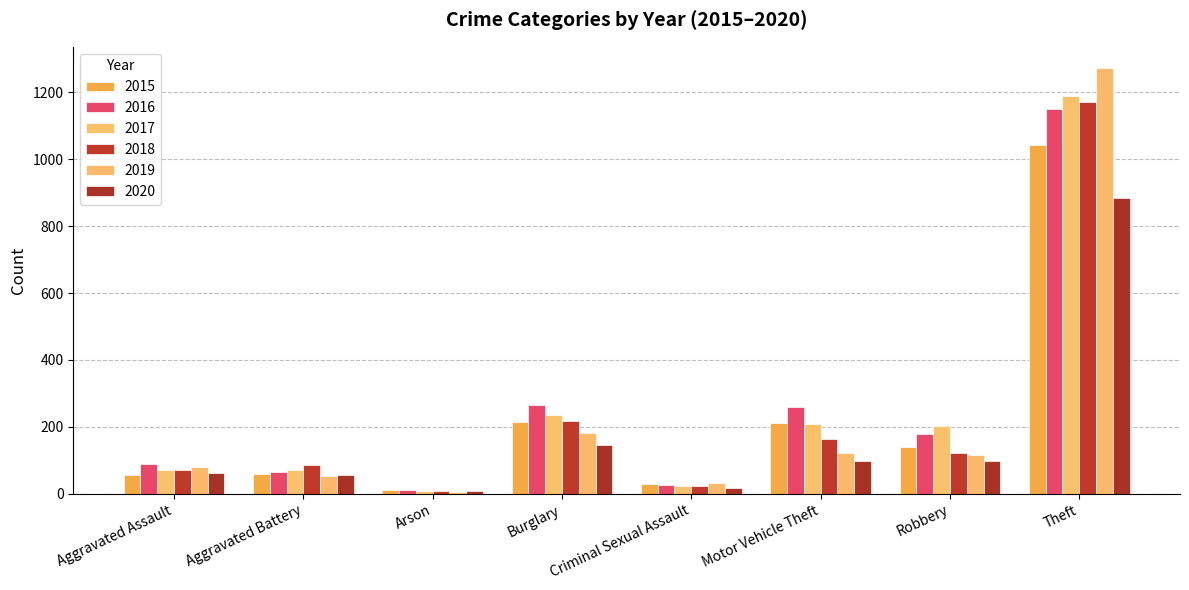

Where does the 2019 series first go above 116?

Burglary